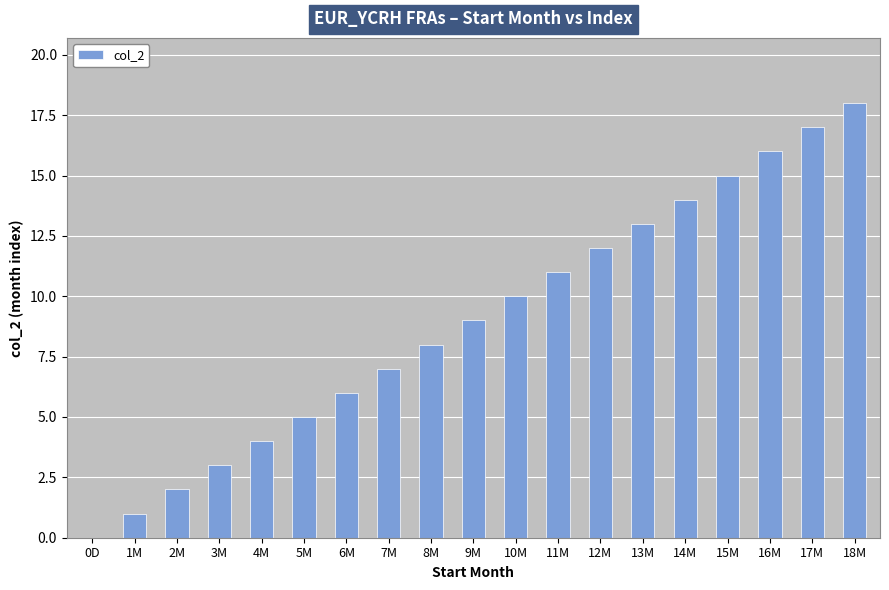

What is the change in value from 10M to 13M?

+3